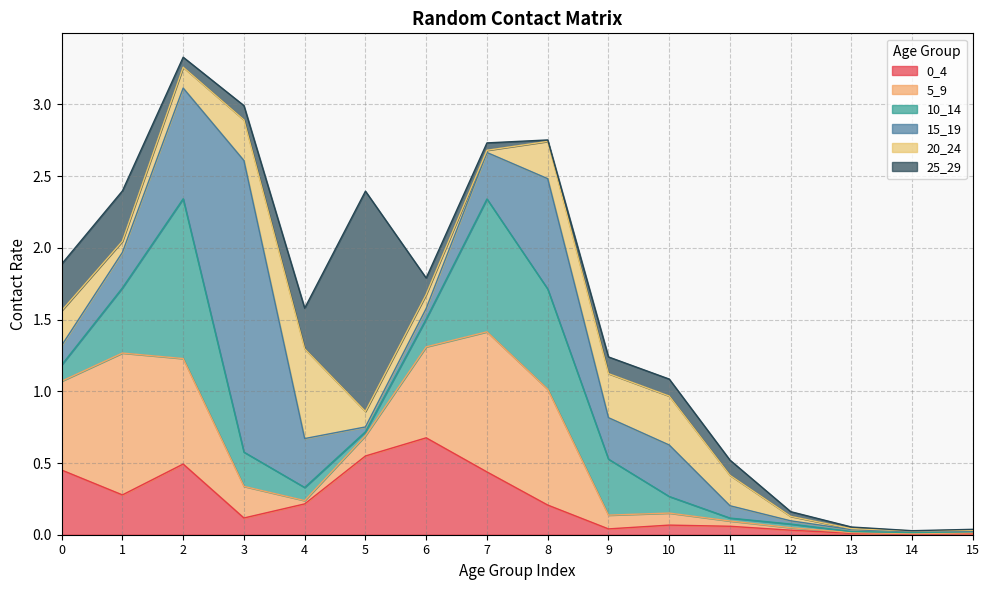

Count the number of data series in this chart.

6